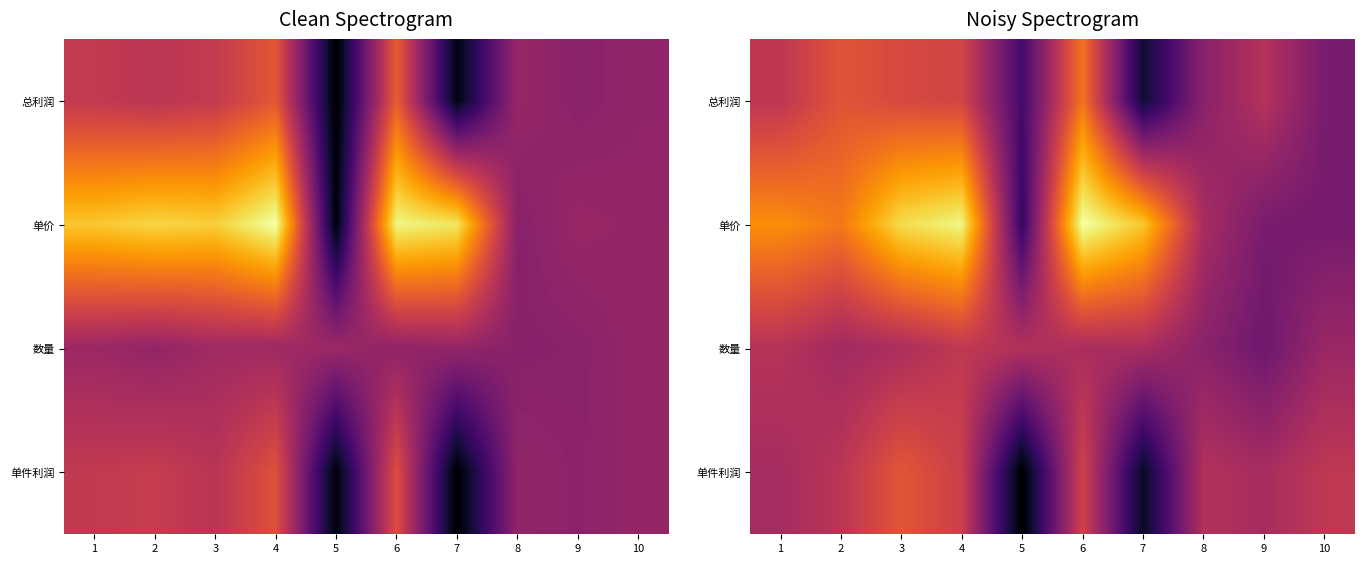

True or false: 总利润 has a value of 0.6 at 3.

True